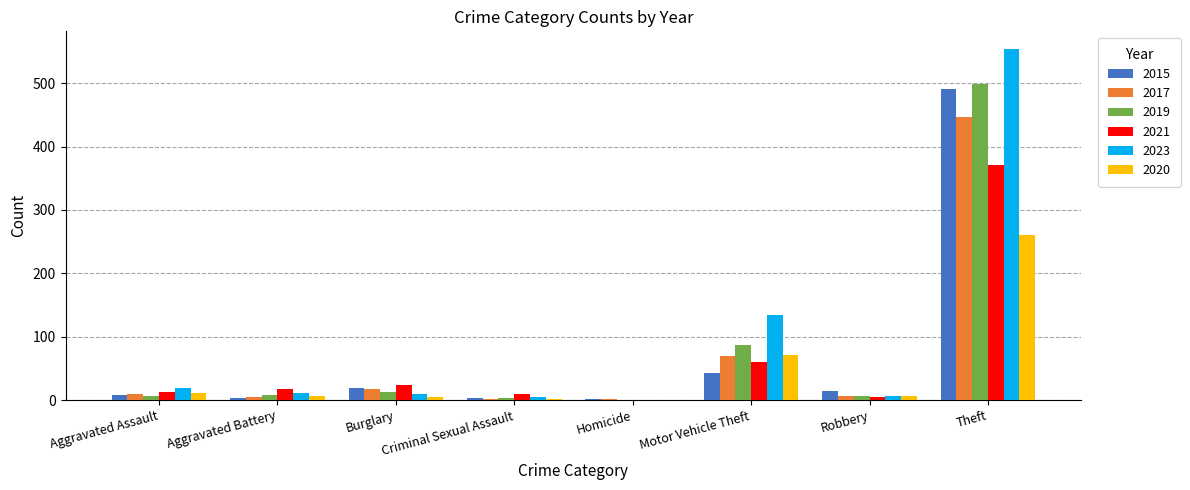

Which category has the highest value in the 2019 series?

Theft